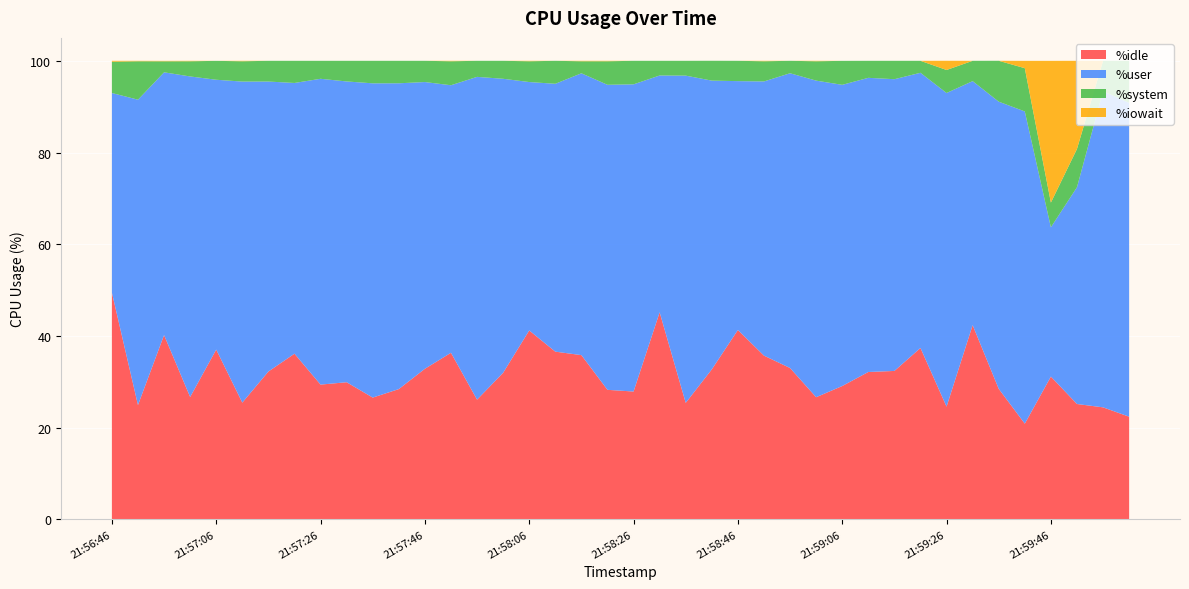

Reading right to left, what are all the values shown in this chart?

%idle: 22.4	24.4	25.1	31.1	20.9	28.5	42.4	24.6	37.4	32.4	32.1	29.1	26.6	33.0	35.7	41.3	32.7	25.4	45.1	27.9	28.2	35.8	36.6	41.2	32.0	26.1	36.3	32.8	28.4	26.6	29.9	29.4	36.1	32.2	25.4	37.0	26.7	40.2	24.9	49.5
%user: 68.5	69.0	47.3	32.6	68.1	62.6	53.2	68.4	60.0	63.6	64.2	65.7	69.0	64.3	59.8	54.3	63.0	71.4	51.6	67.0	66.5	61.5	58.4	54.2	64.1	70.4	58.4	62.5	66.7	68.5	65.6	66.7	59.0	63.2	70.0	58.9	69.9	57.3	66.6	43.5
%system: 9.2	6.6	8.3	5.4	9.4	8.9	4.4	5.0	2.6	4.0	3.7	5.2	4.2	2.7	4.4	4.4	4.3	3.2	3.2	5.1	5.1	2.6	5.0	4.5	3.9	3.5	5.2	4.6	4.9	4.9	4.5	3.9	4.8	4.5	4.4	4.1	3.3	2.4	8.4	6.8
%iowait: 0.0	0.0	19.2	30.9	1.6	0.0	0.0	2.0	0.0	0.0	0.0	0.0	0.1	0.0	0.1	0.0	0.0	0.0	0.0	0.0	0.1	0.1	0.0	0.1	0.0	0.0	0.1	0.0	0.0	0.0	0.0	0.0	0.0	0.0	0.1	0.0	0.1	0.1	0.1	0.2